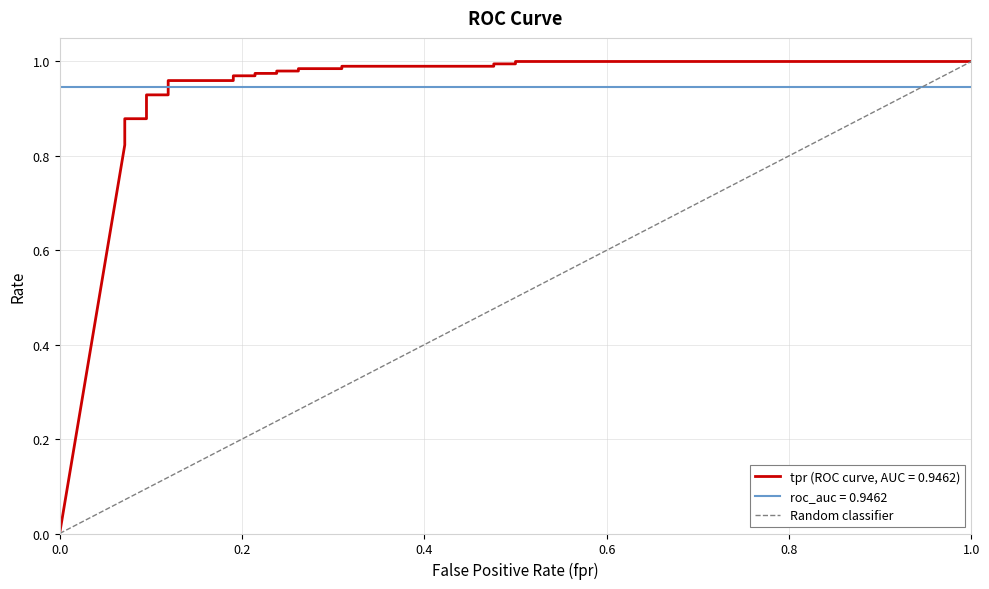

What is the sum of the values at 1.0 and 0.0?

1